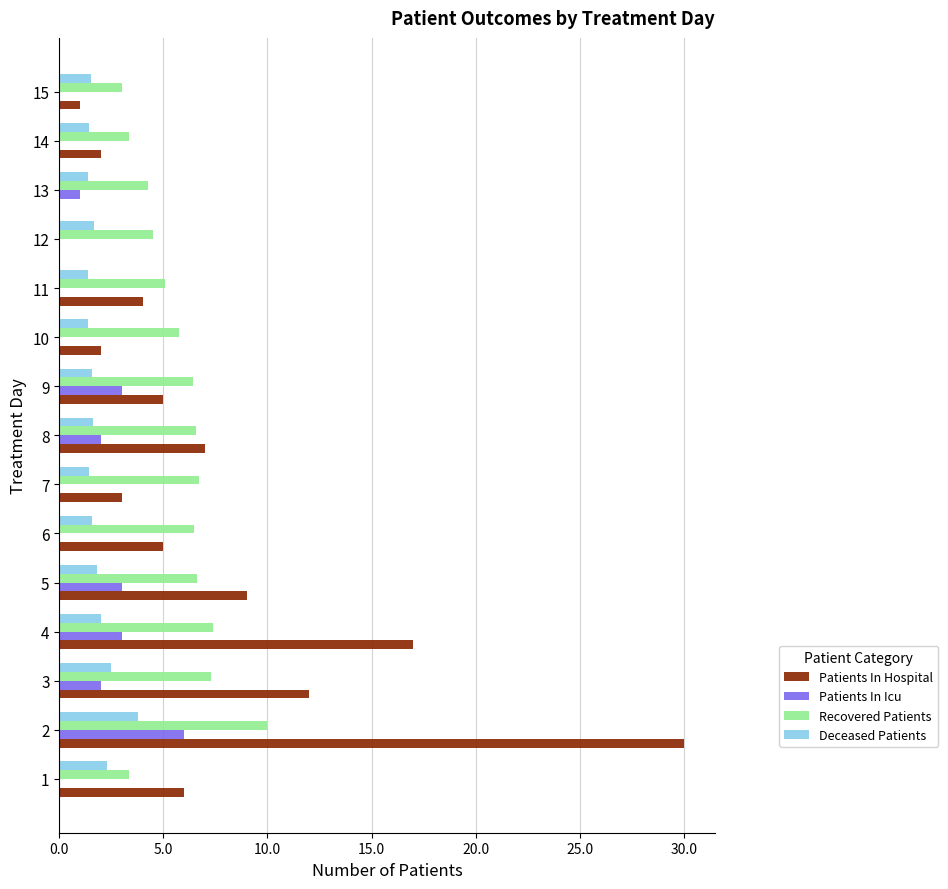

What is the sum of the Deceased Patients values at 6 and 2?

5.4